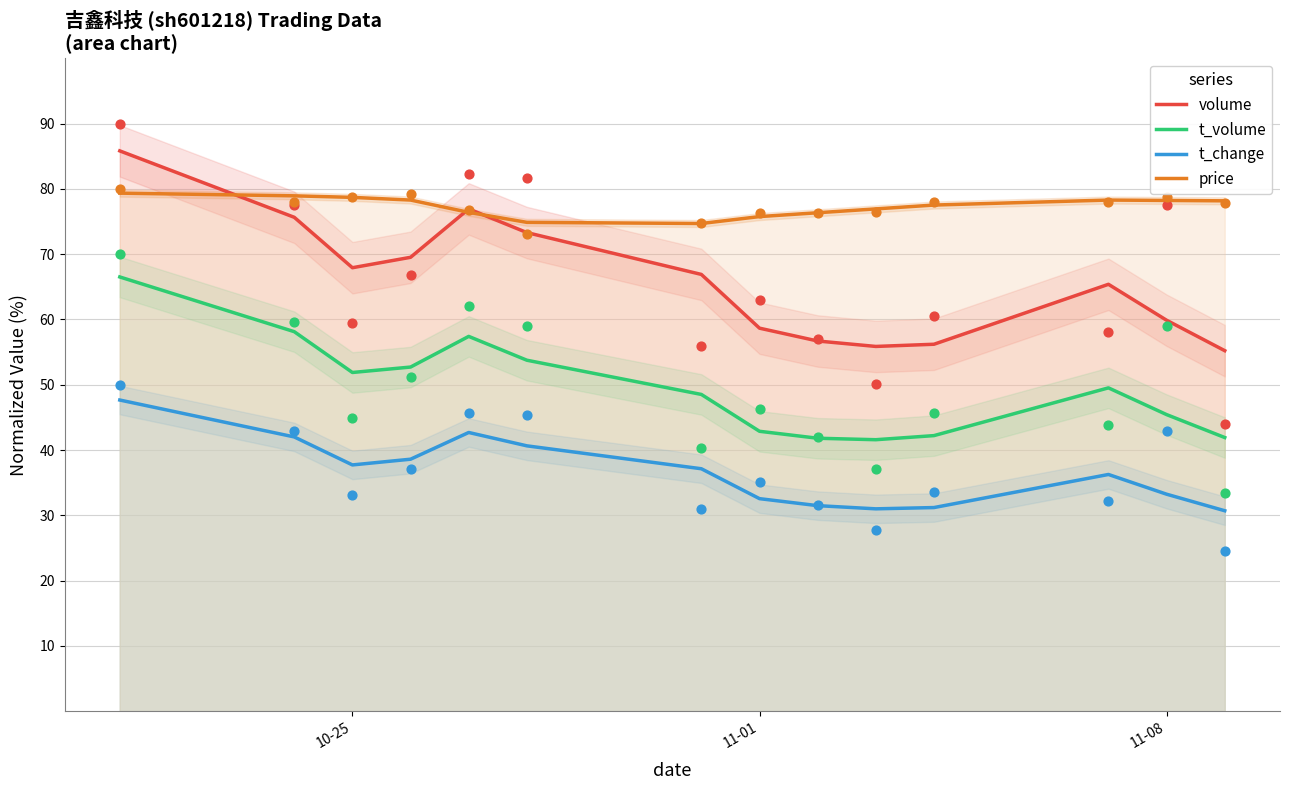

Which series has the largest total across all categories?

price